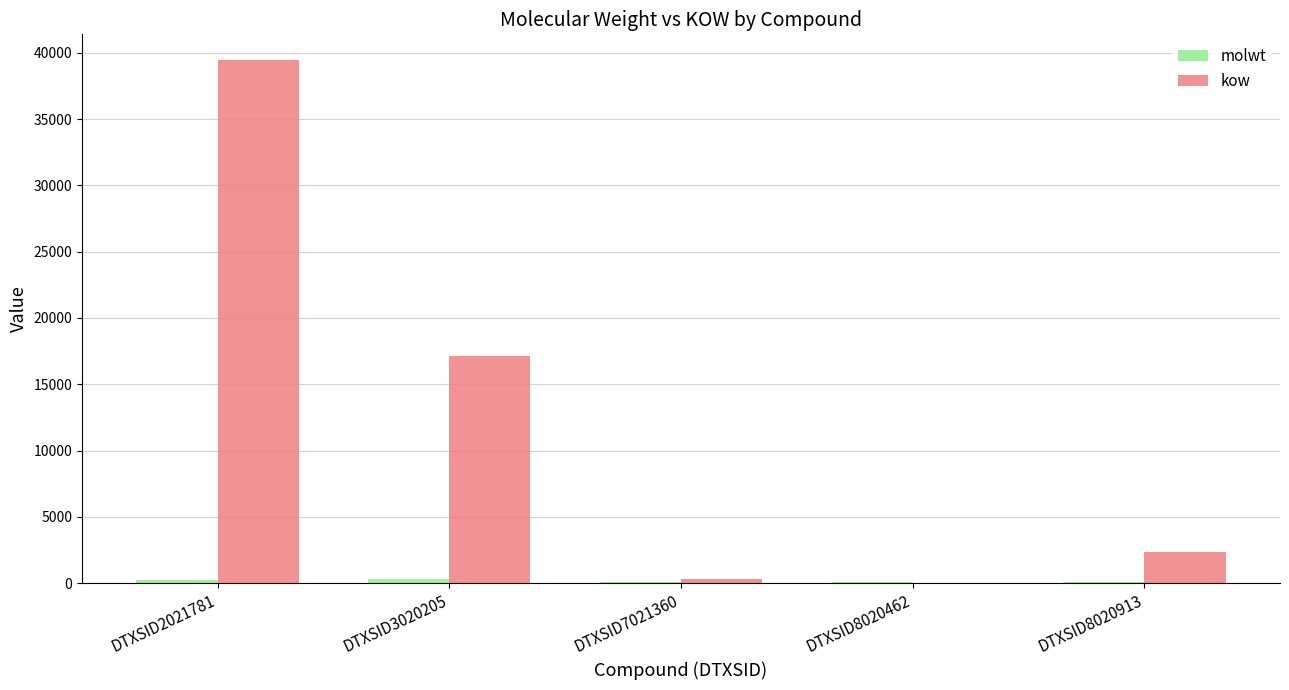

Is it true that kow equals 8078.0 at DTXSID2021781?

False